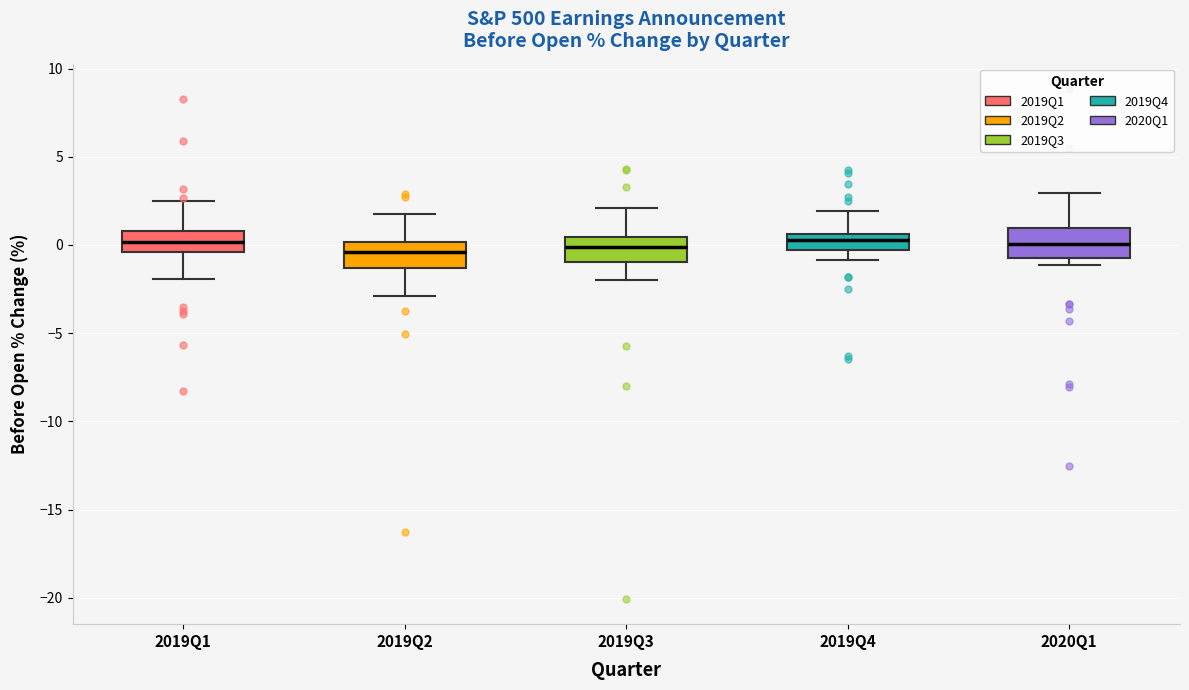

Reading left to right, transcribe this box plot: for each box, give where its median line is, the range the box spans, and where its two whiskers end, as read against the y-axis. The values are not printed on the chart, so give them approximately, as read against the axis.

2019Q1: median 0.0, box -0.5 to 1.0, whiskers -2.0 to 2.5
2019Q2: median -0.5, box -1.5 to 0.0, whiskers -3.0 to 2.0
2019Q3: median 0.0, box -1.0 to 0.5, whiskers -2.0 to 2.0
2019Q4: median 0.5 (inside the box), box -0.5 to 0.5, whiskers -1.0 to 2.0
2020Q1: median 0.0, box -0.5 to 1.0, whiskers -1.0 to 3.0